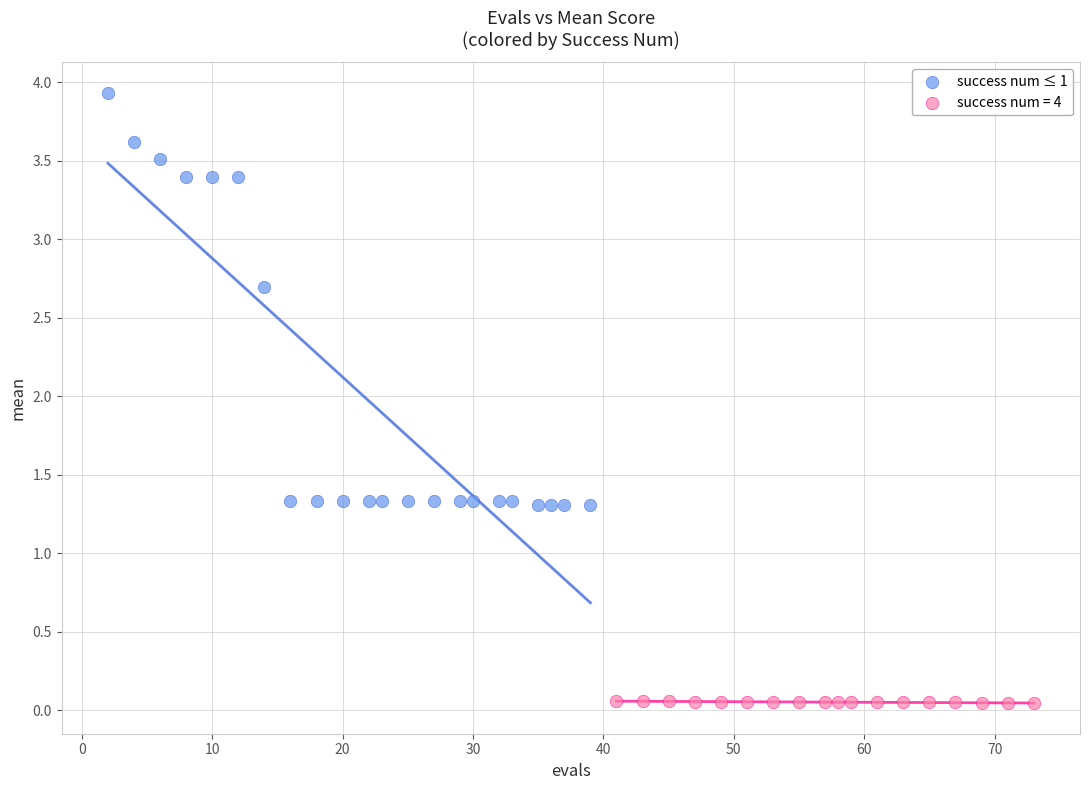

Which series contains the lowest Y value?

success num = 4